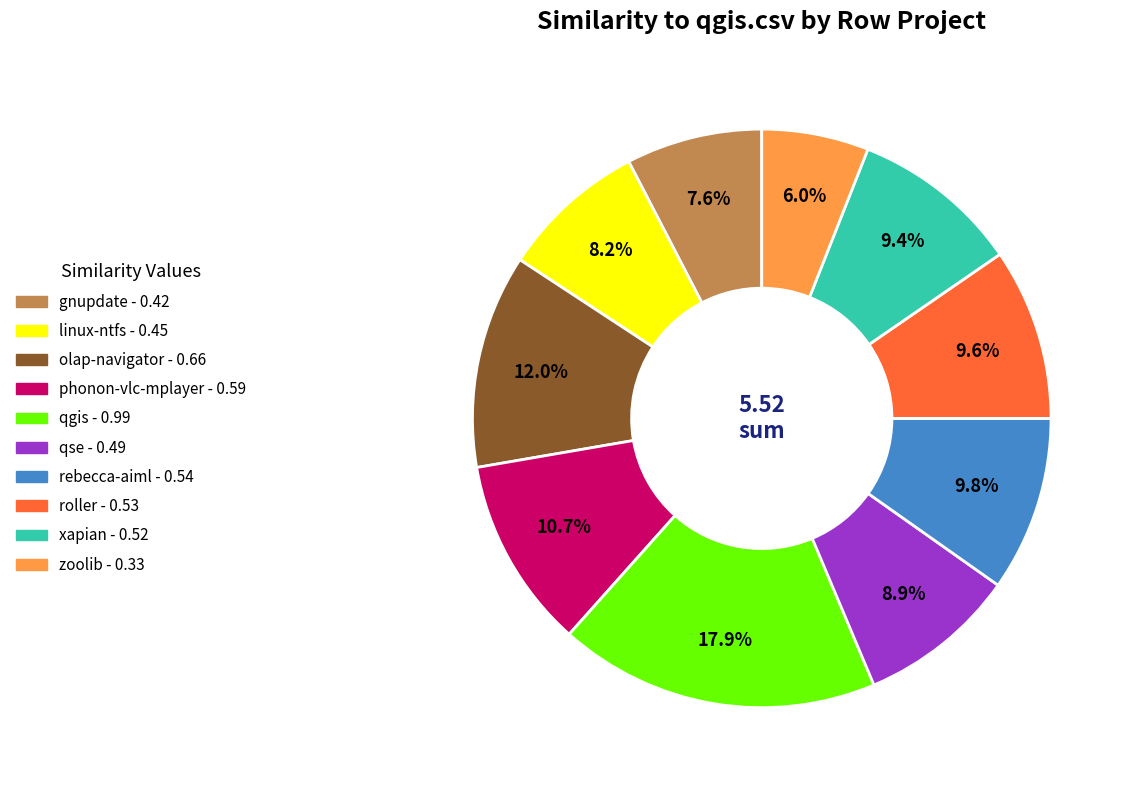

Does any single category account for the majority?

No